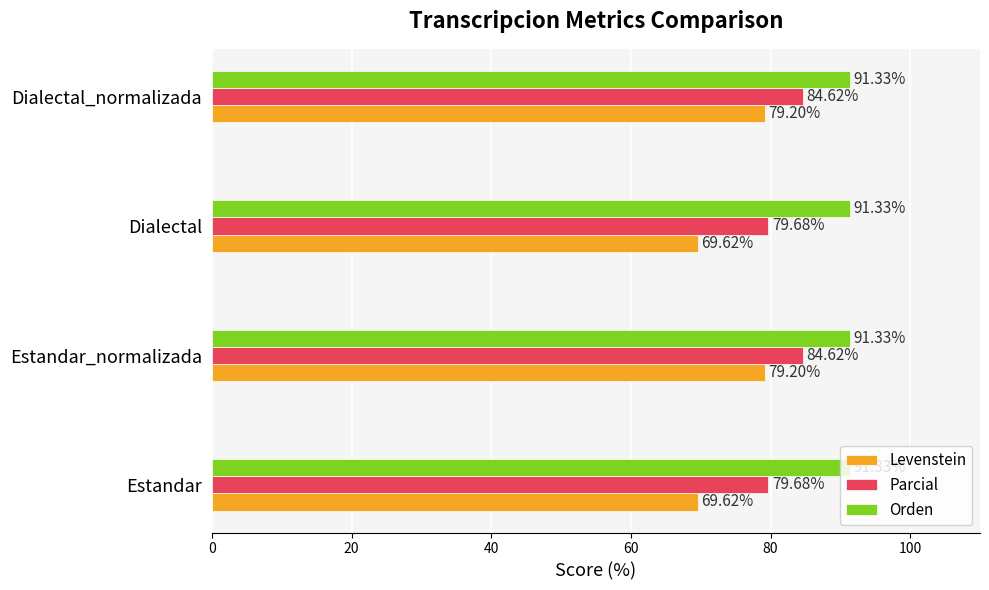

What is the average value of the Parcial series?

82.1